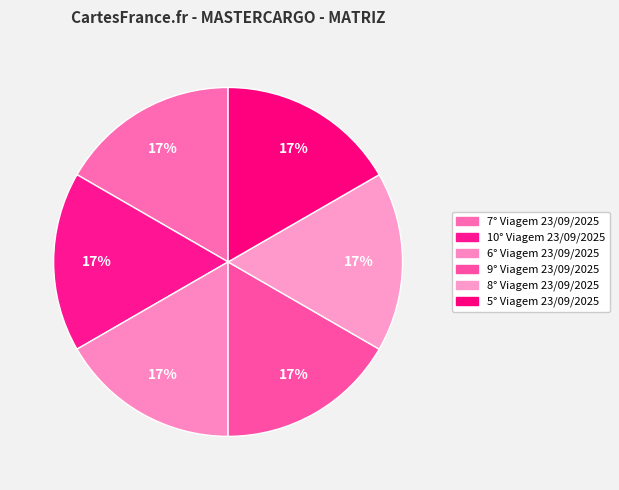

How many slices are in this pie chart?

6